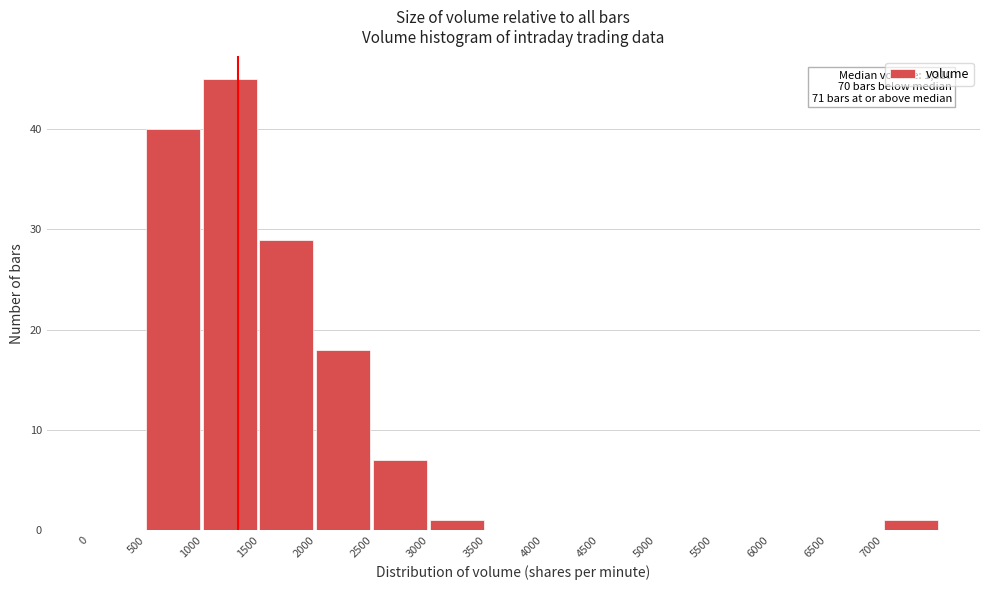

Over which range of the x-axis is the bar tallest?

1000 to 1500